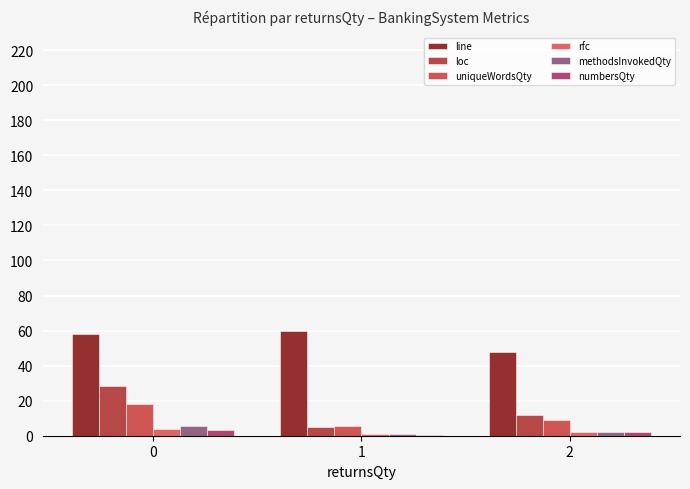

What are all the series names shown in the legend?

line, loc, uniqueWordsQty, rfc, methodsInvokedQty, numbersQty